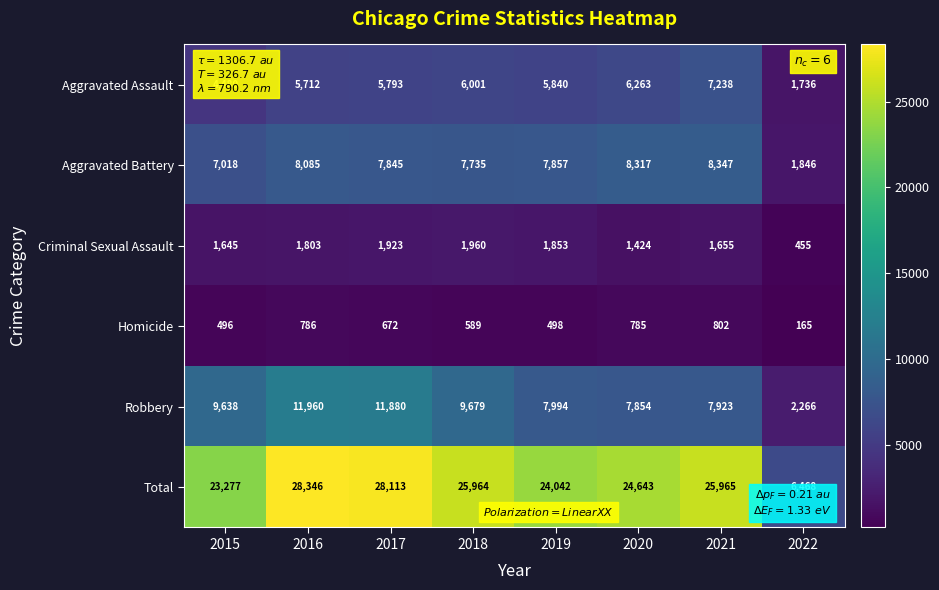

Which series has the largest total across all categories?

Total